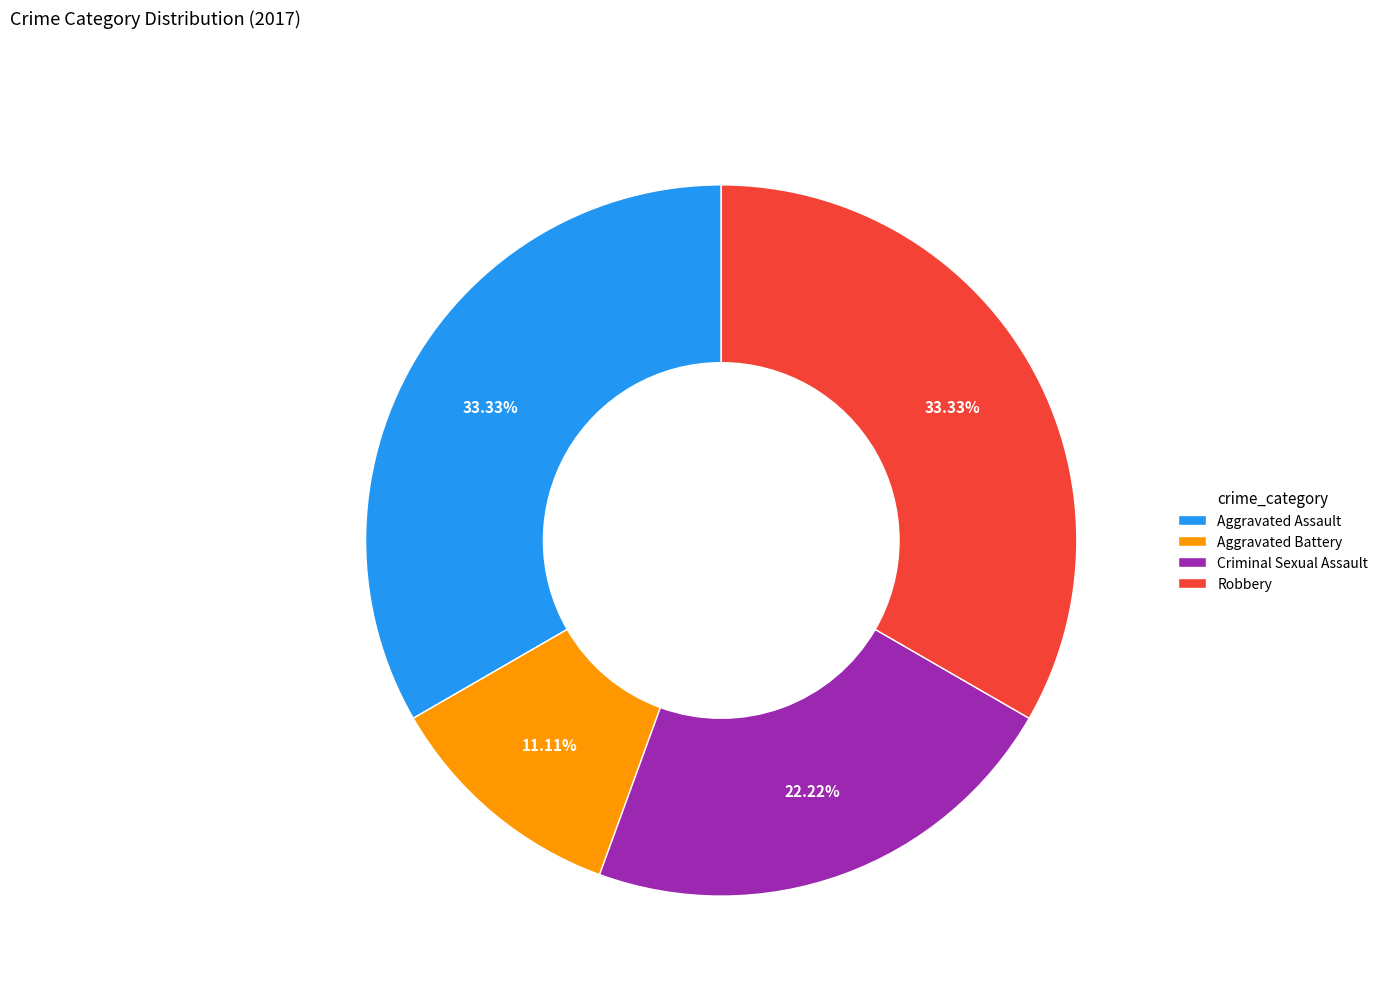

Which has a higher value, Robbery or Criminal Sexual Assault?

Robbery